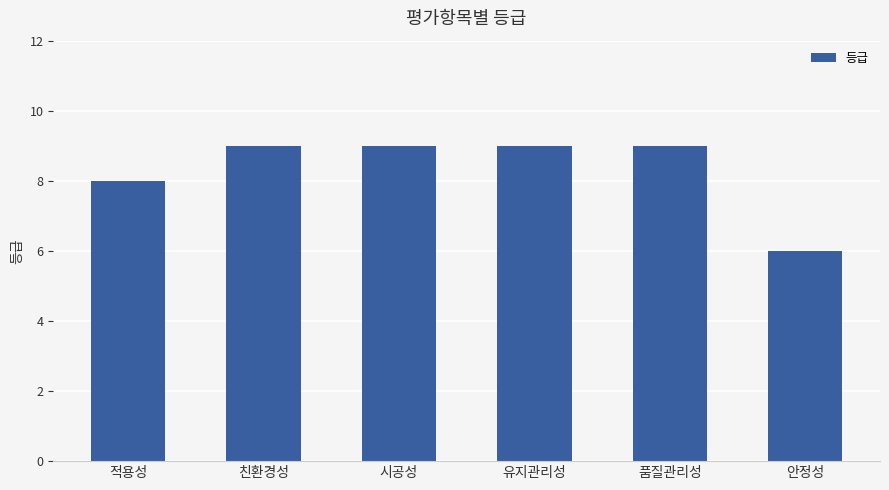

Reading left to right, extract all data points from this chart.

8	9	9	9	9	6